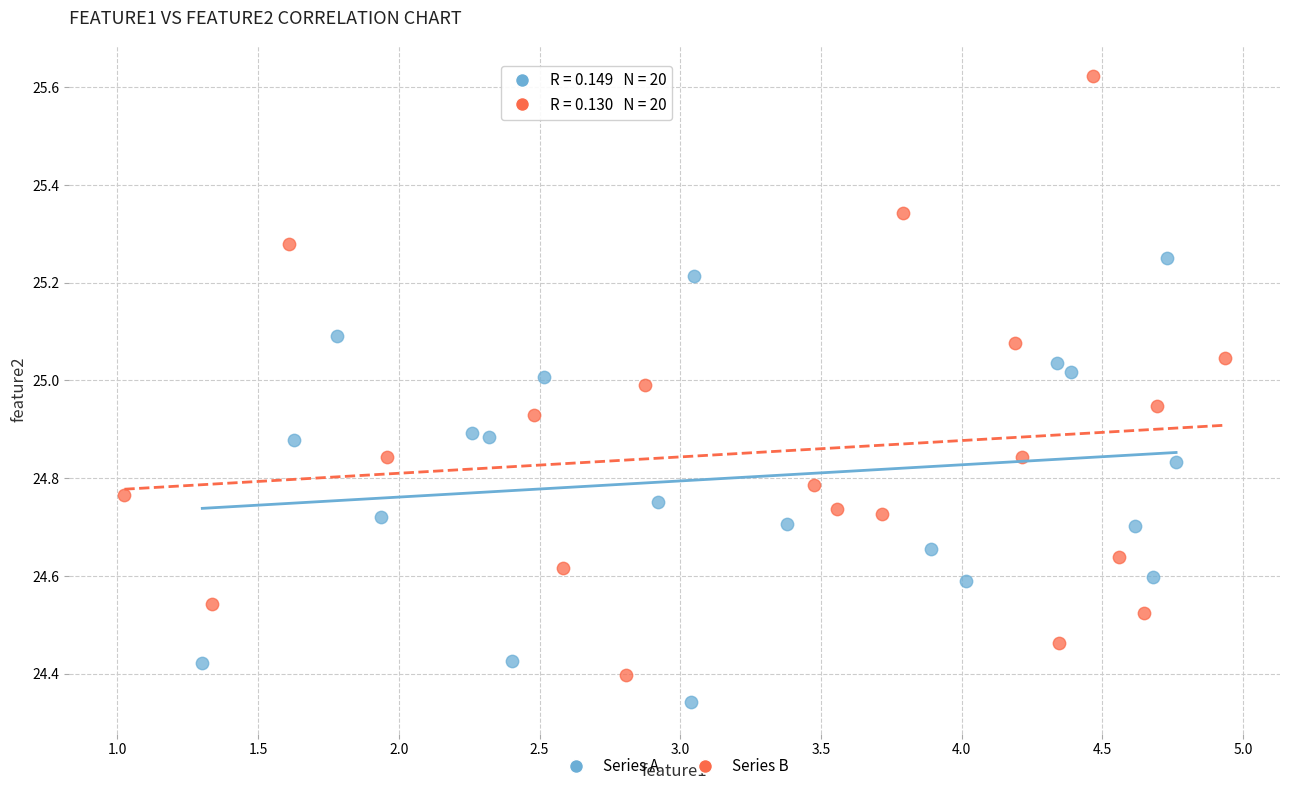

Which series reaches the maximum Y coordinate?

Series B